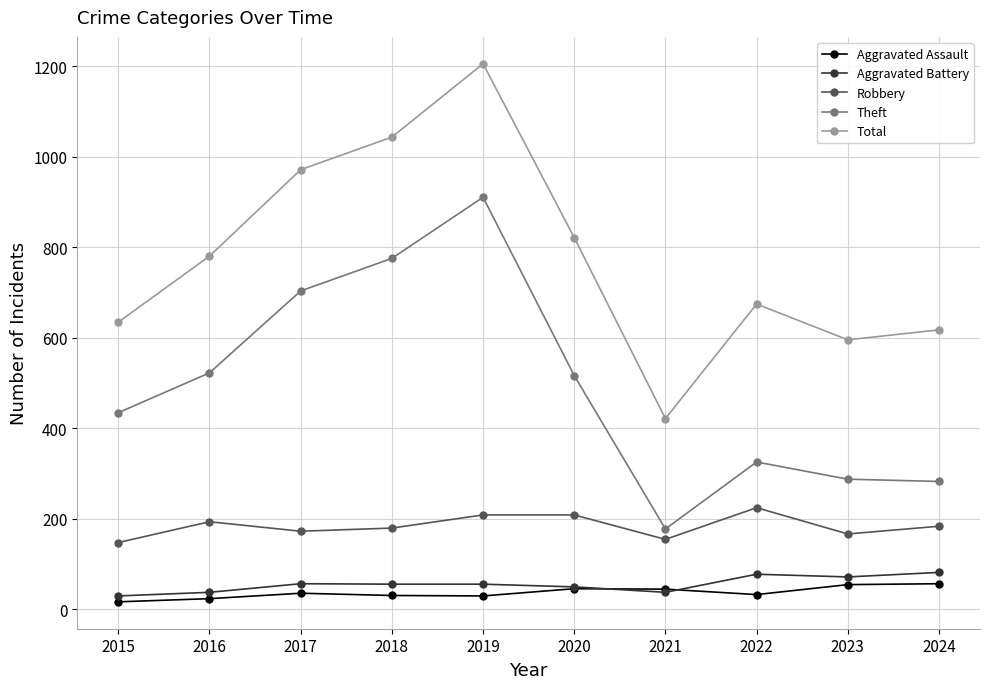

The value of Aggravated Assault at 2022 is 32. True or false?

True